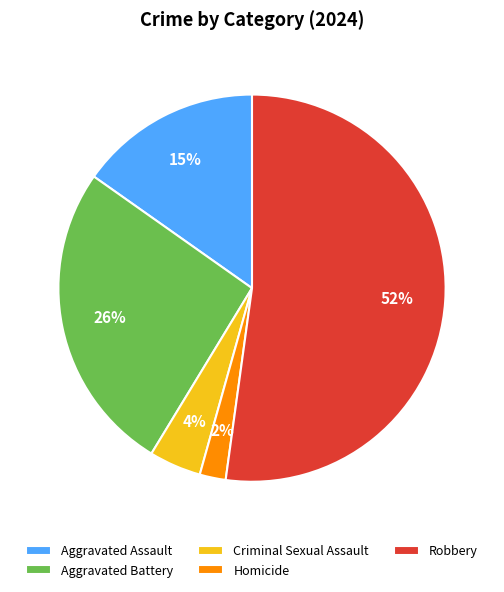

What percentage is the Criminal Sexual Assault slice, to the nearest percent?

4%